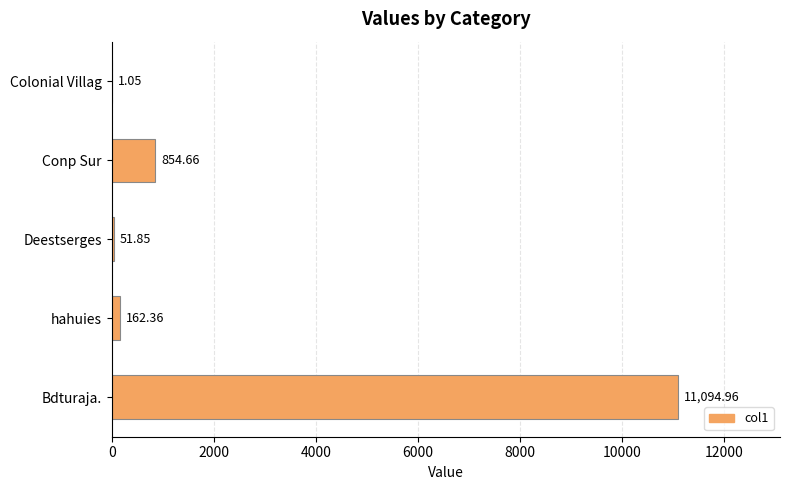

At which category does the chart reach its peak across all series?

Bdturaja.